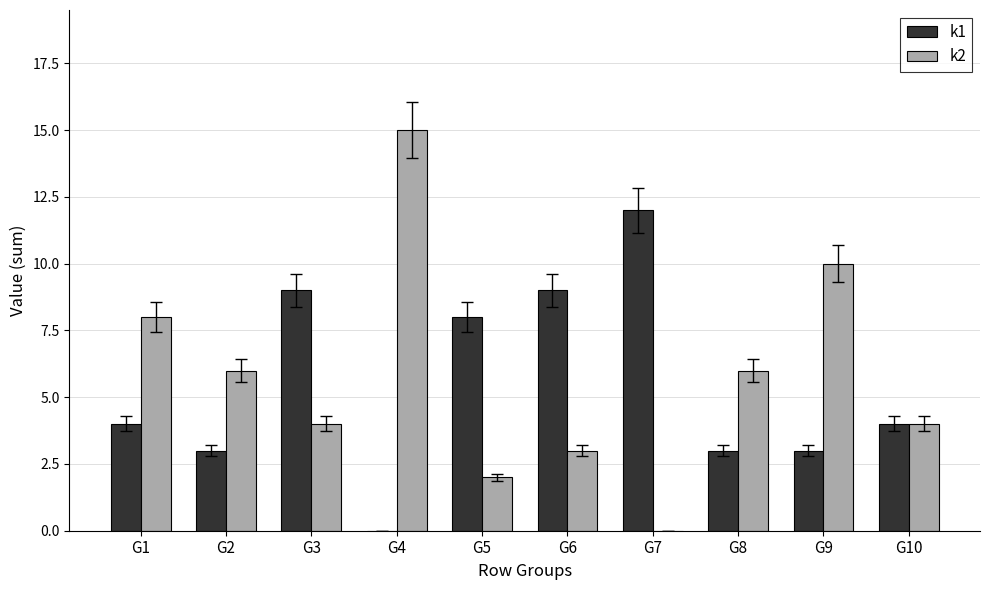

Reading left to right, list all the values displayed in this chart.

k1: 4	3	9	0	8	9	12	3	3	4
k2: 8	6	4	15	2	3	0	6	10	4